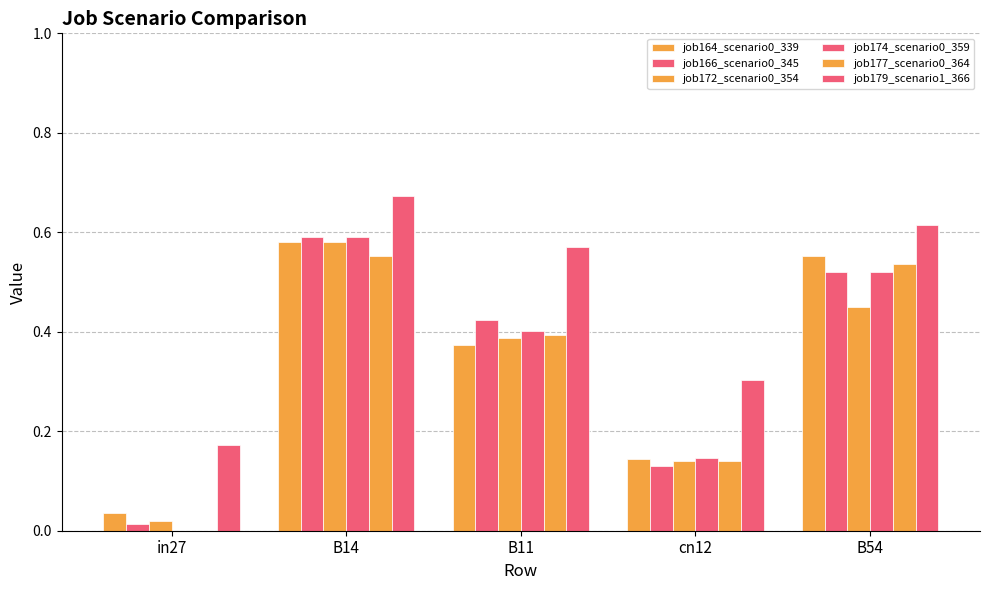

Which has a higher value, B14 or B11?

B14